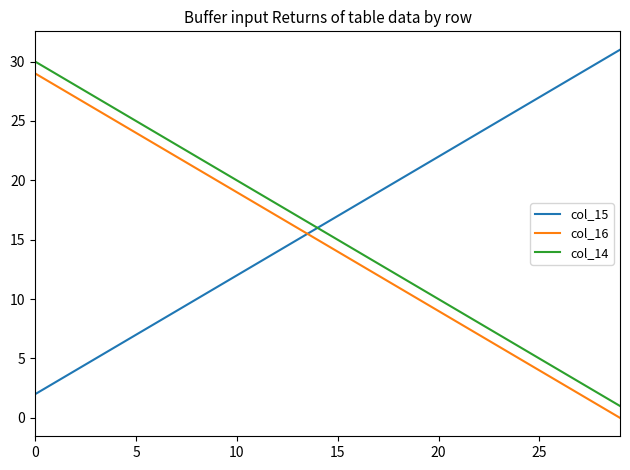

True or false: col_16 has more than 1 points higher than both neighbors.

False